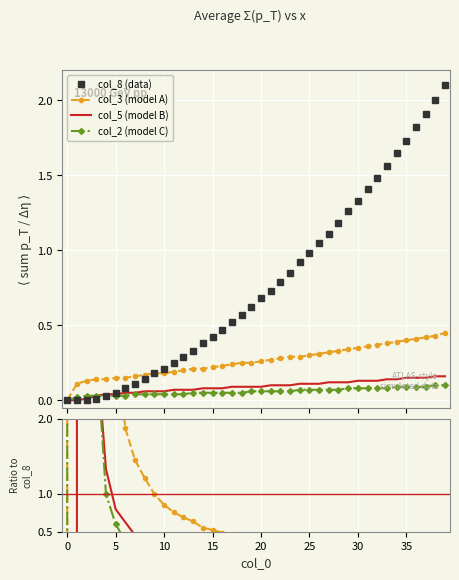

Between 19 and 24, which series saw the biggest shift?

col_8 (data)